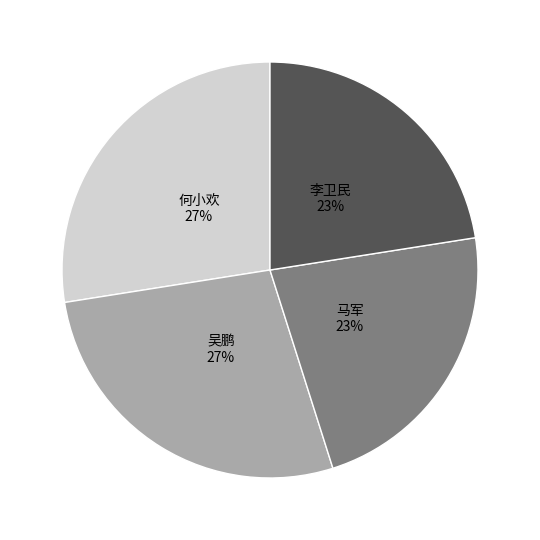

How many segments does this pie chart have?

4